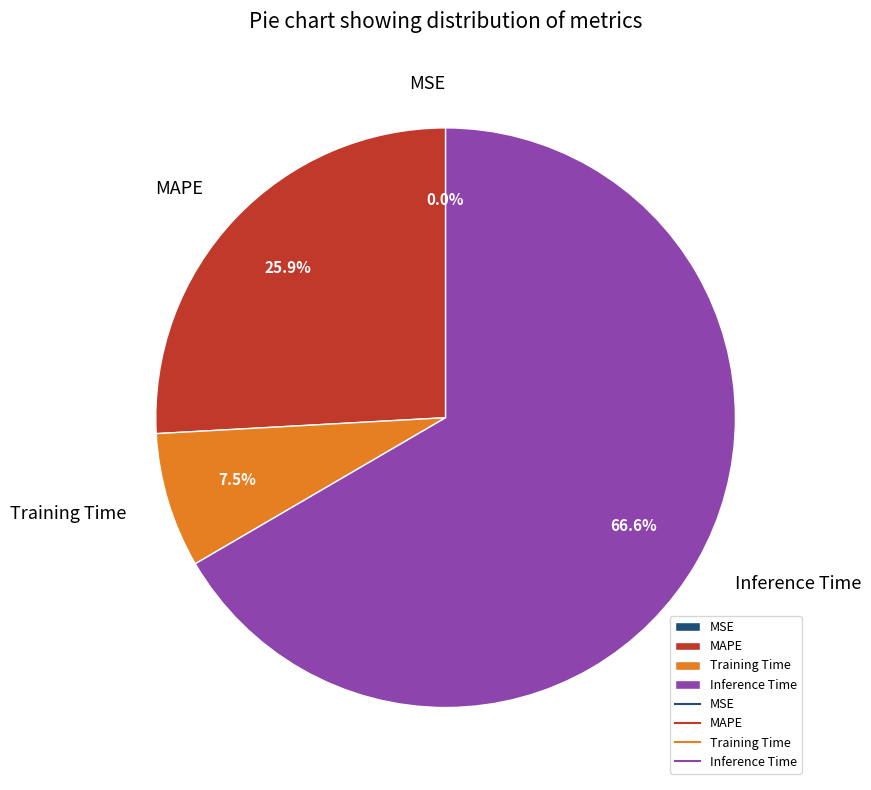

True or false: MAPE accounts for 26% of the total.

True